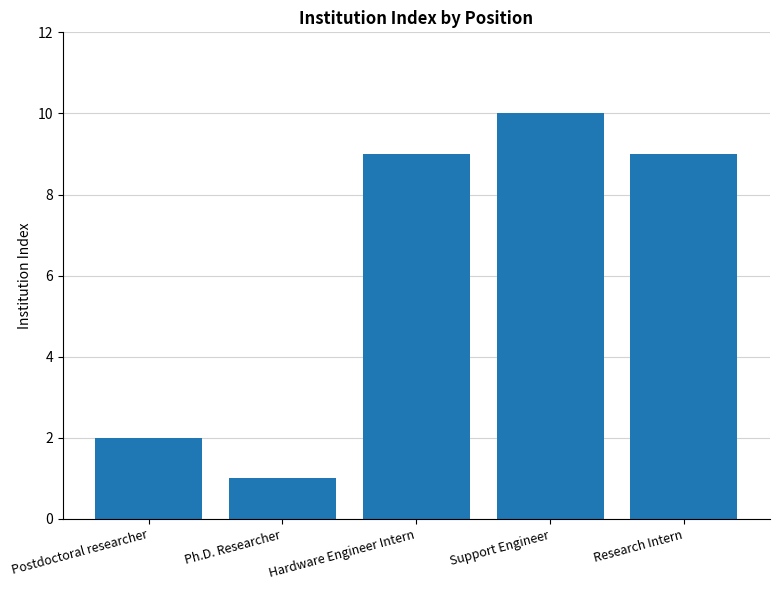

True or false: the data shows 9 at Research Intern.

True